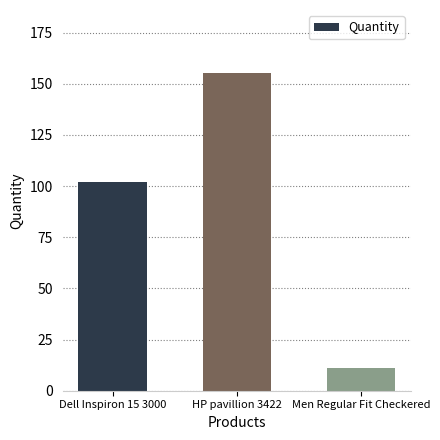

List the labels in order of value, smallest first.

Men Regular Fit Checkered, Dell Inspiron 15 3000, HP pavillion 3422